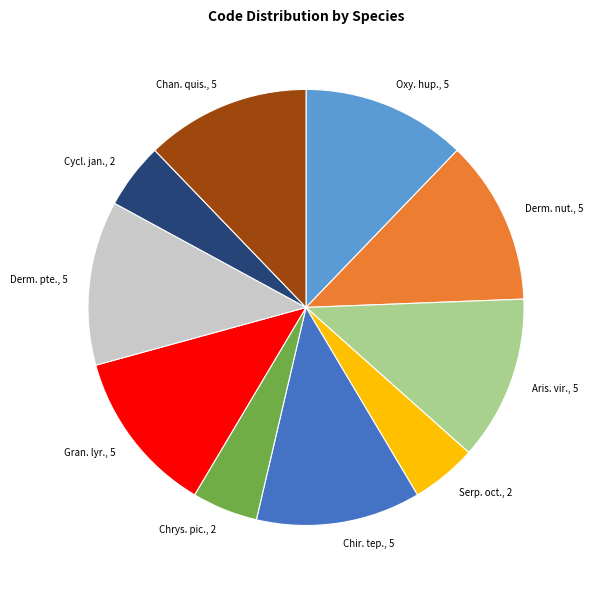

Is there any slice that represents more than half of the pie?

No